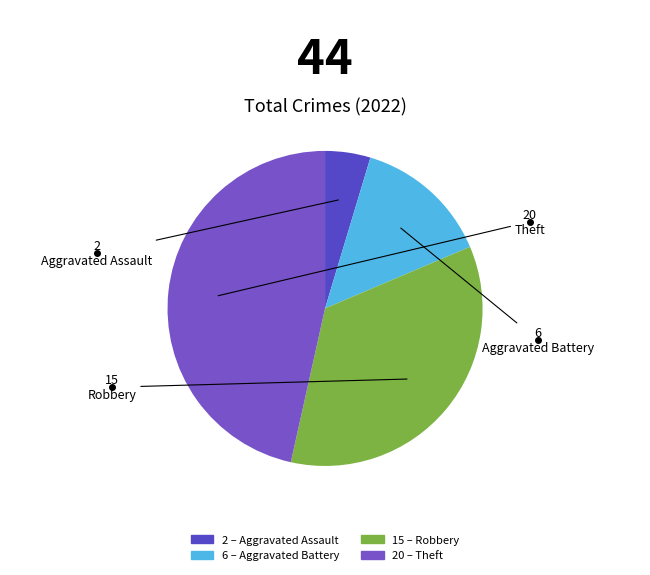

How many segments does this pie chart have?

4